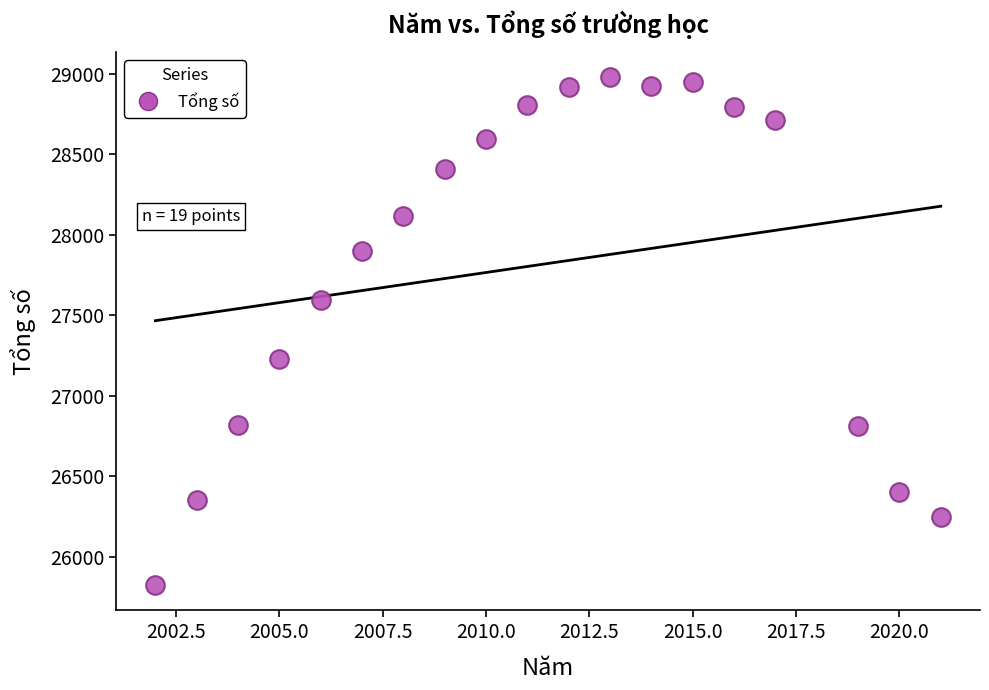

What is the range of X values (max minus min)?

19